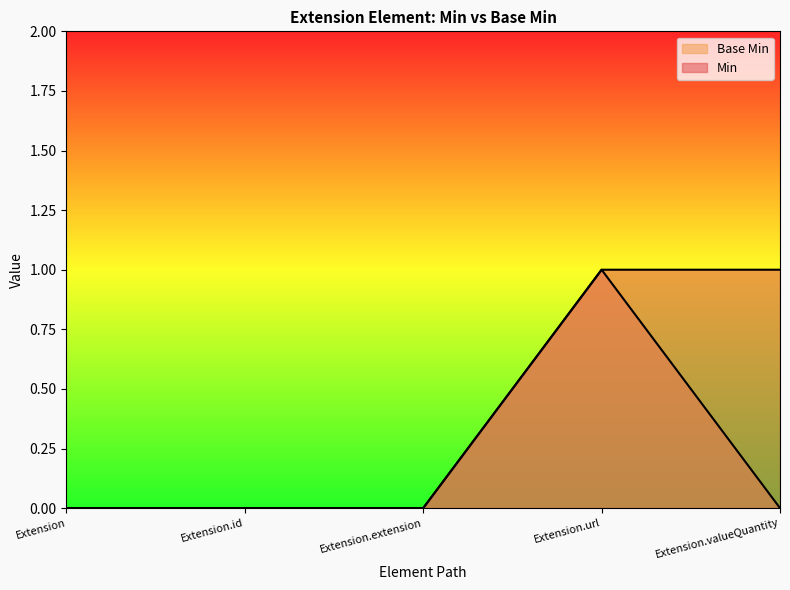

True or false: Min and Base Min intersect in this chart.

False